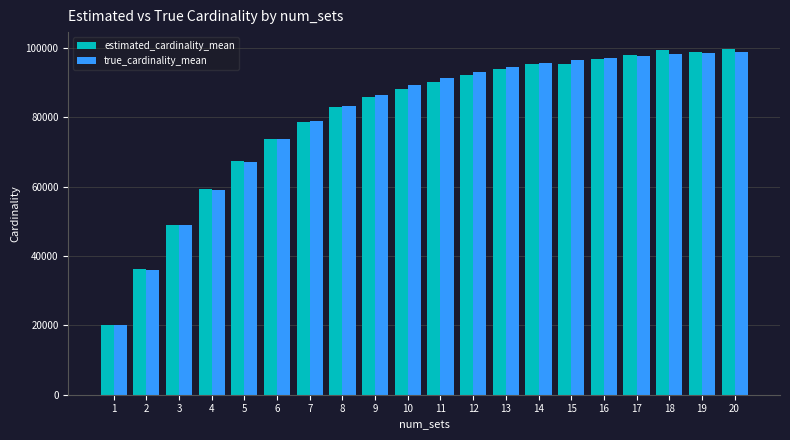

Which series changed the most between 5 and 15?

true_cardinality_mean